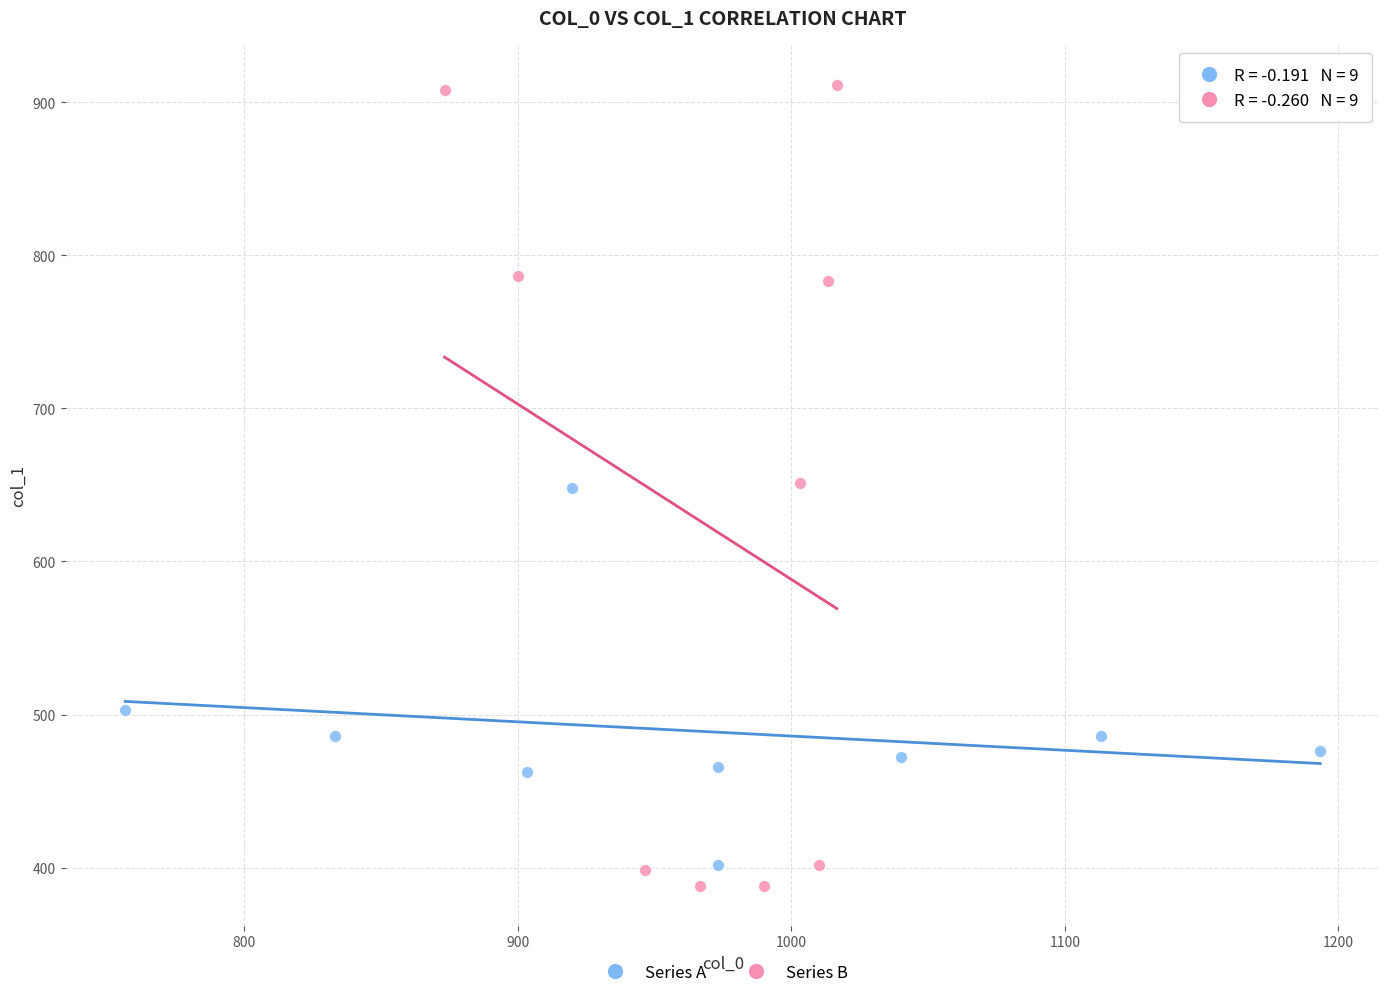

Which series contains the lowest Y value?

Series B